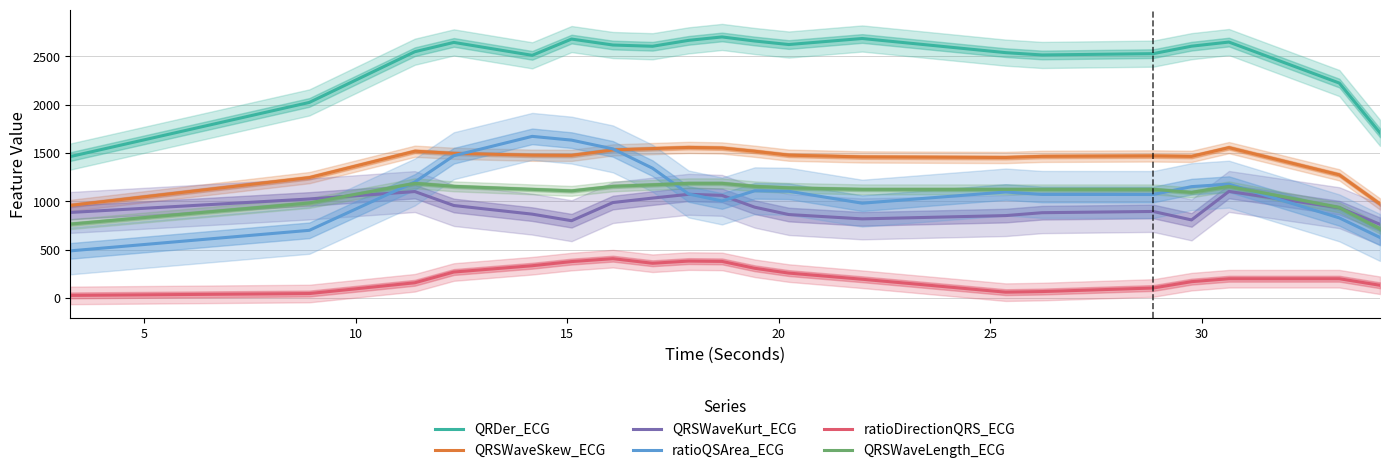

True or false: ratioDirectionQRS_ECG and ratioQSArea_ECG cross at least once.

False